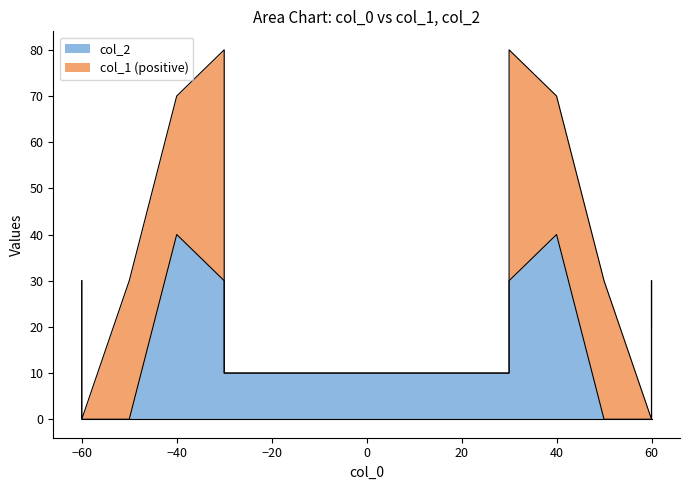

What is the highest value of the col_2 series?

40